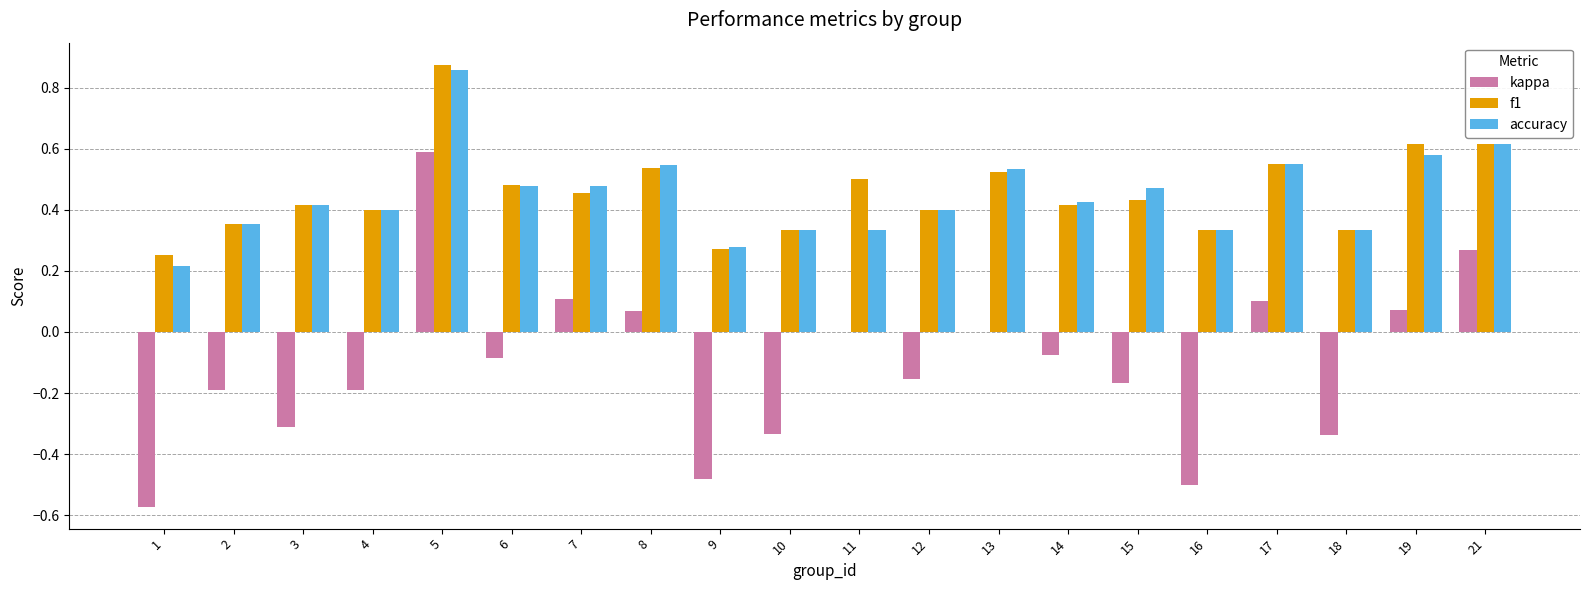

At which label does kappa reach its peak?

5